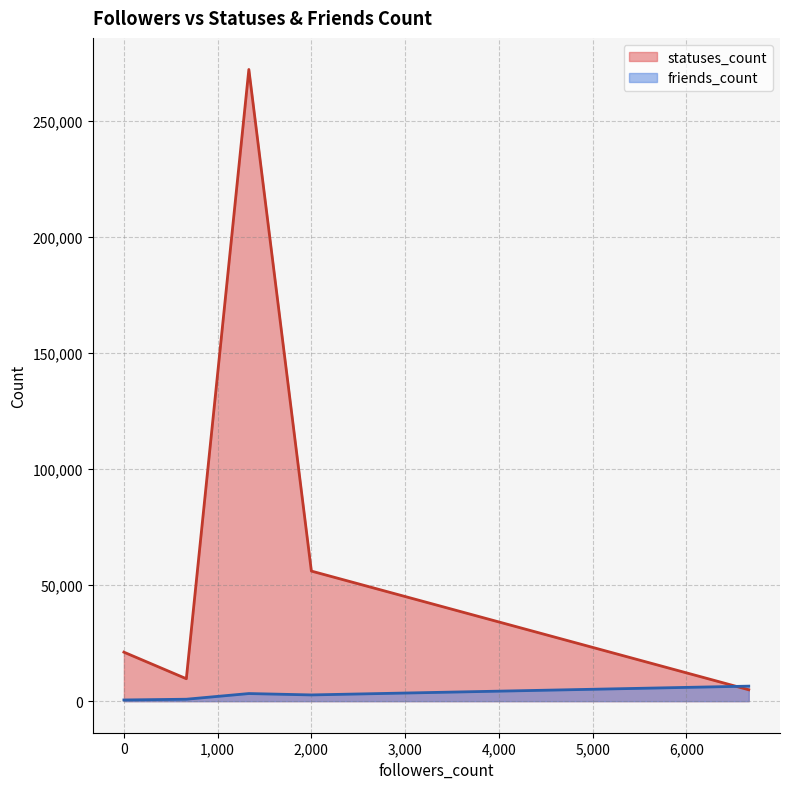

What is the maximum value shown in the chart?

272096.0